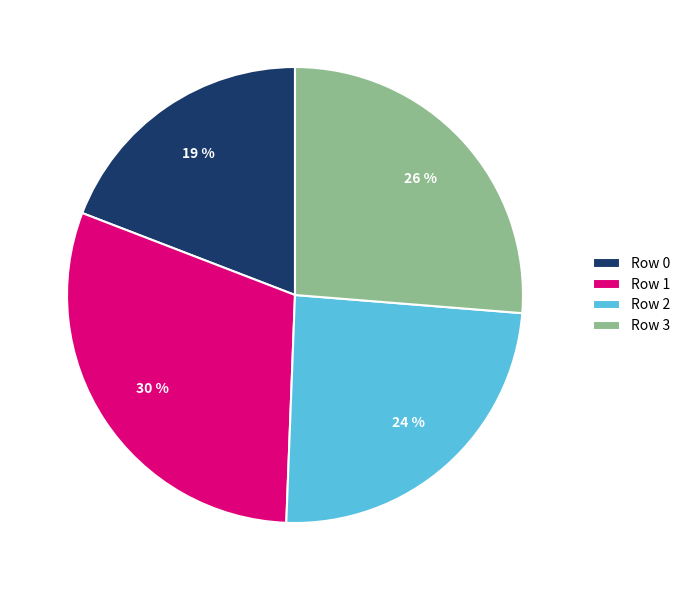

Does any single category account for the majority?

No